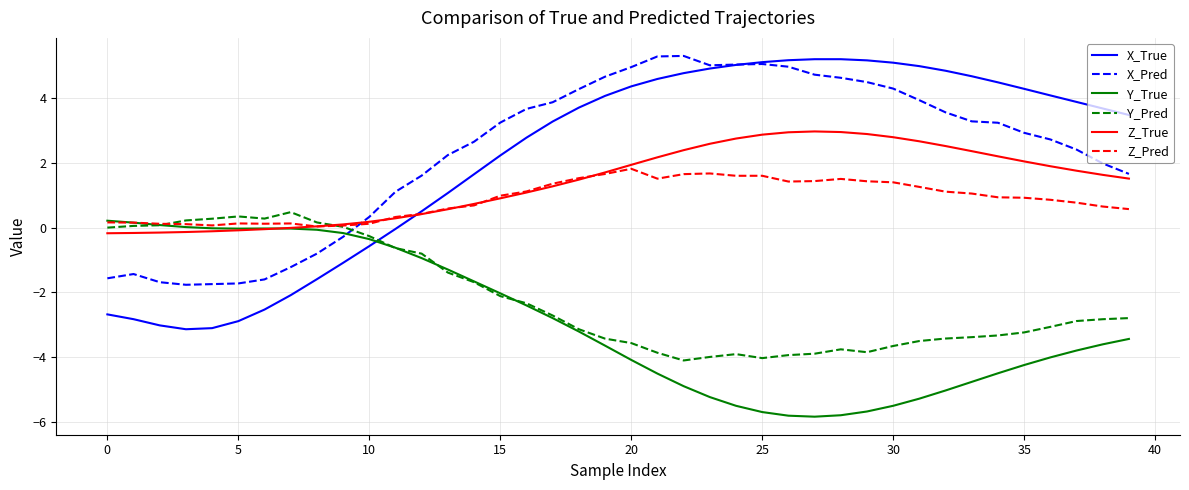

Which series has the largest range (max minus min)?

X_True